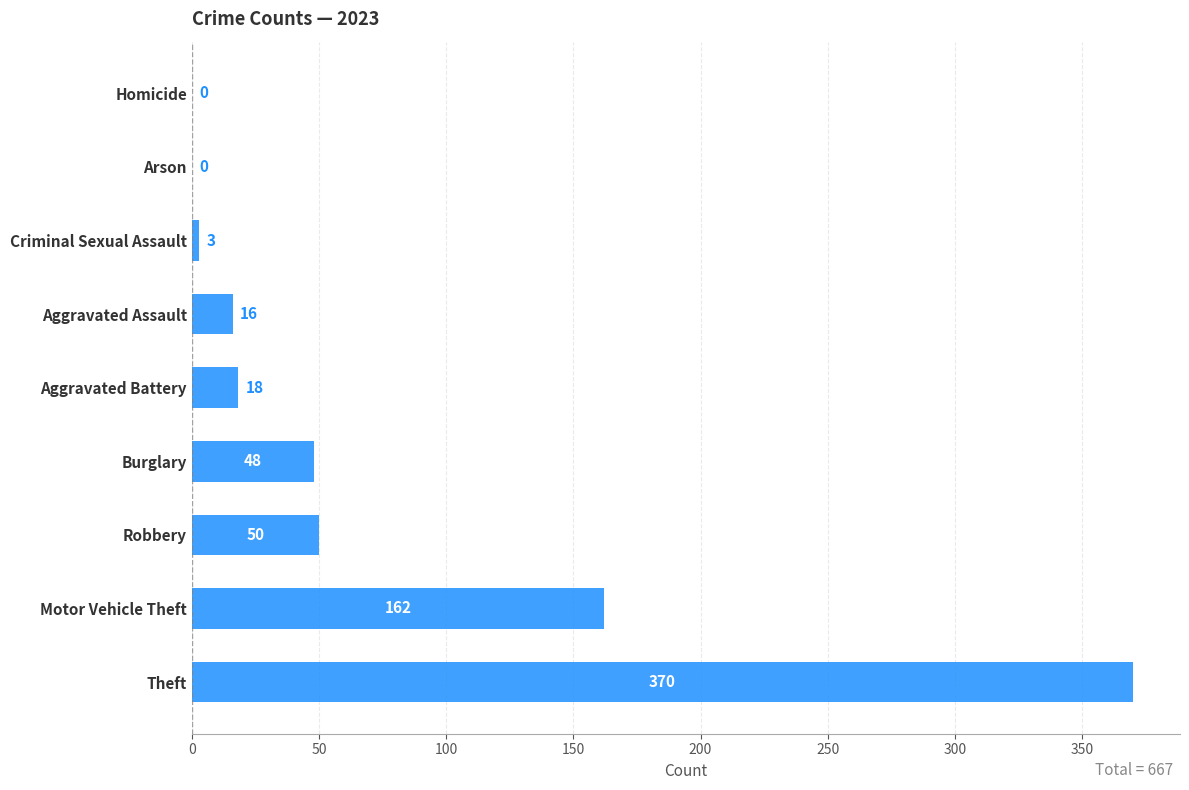

What is the approximate value at Burglary?

48